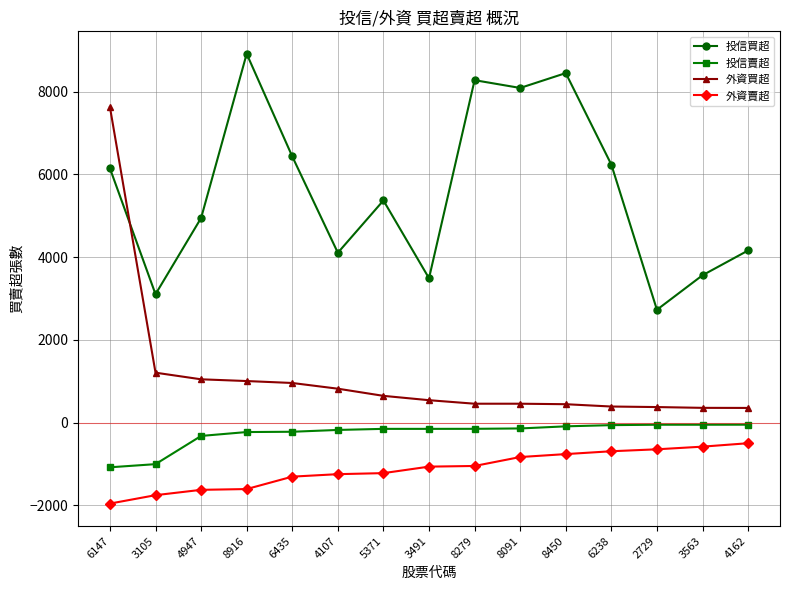

What is the sum of all 投信賣超 values?

-3913